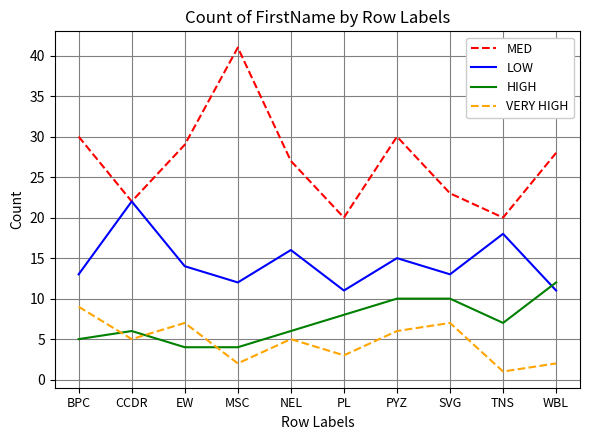

Which category has the lowest value across all series?

TNS